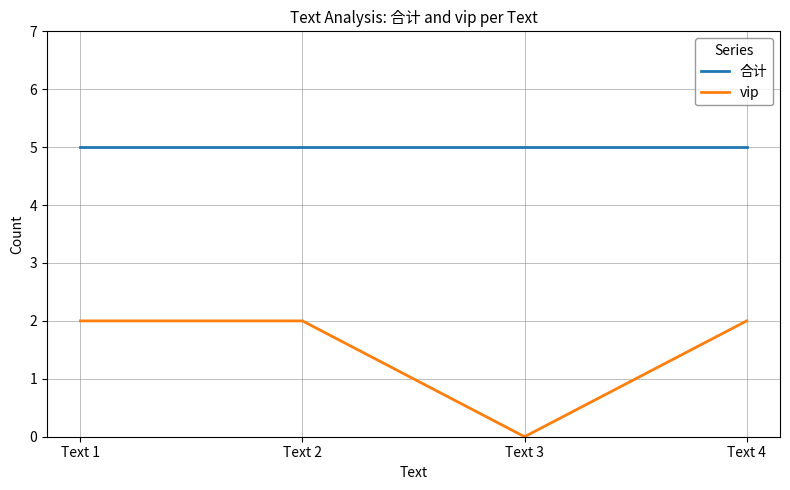

At Text 3, list the series in order from smallest to largest.

vip, 合计